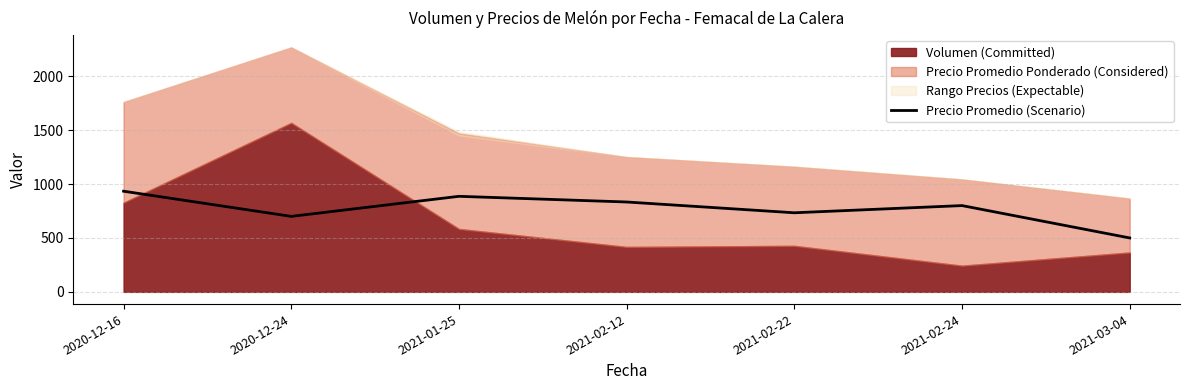

The value of Precio Promedio (Scenario) at 2020-12-24 is 700.0. True or false?

True